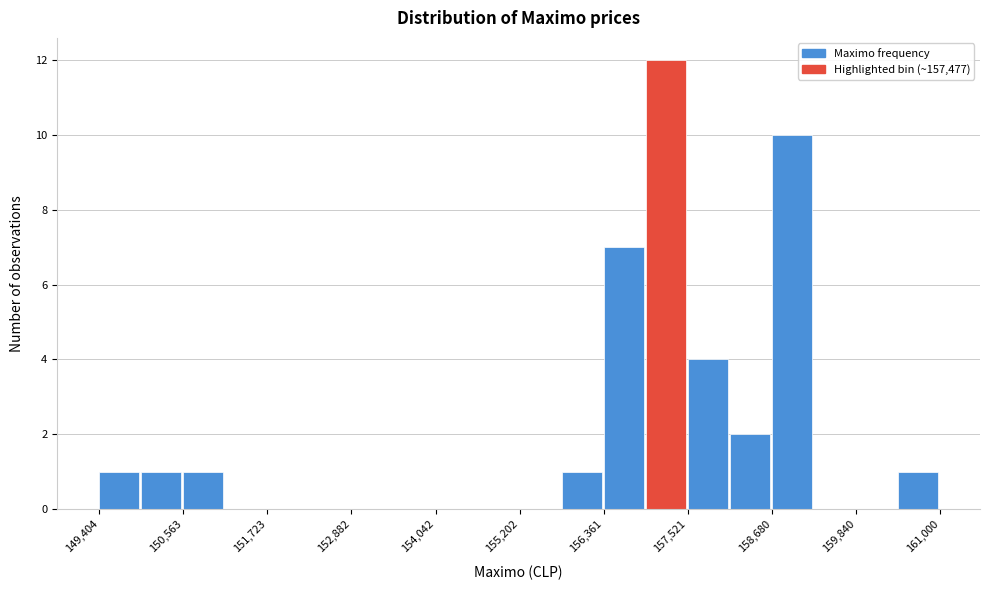

Around what value on the x-axis is the tallest bar? Give the approximate position of its centre, as read against the axis.

157200